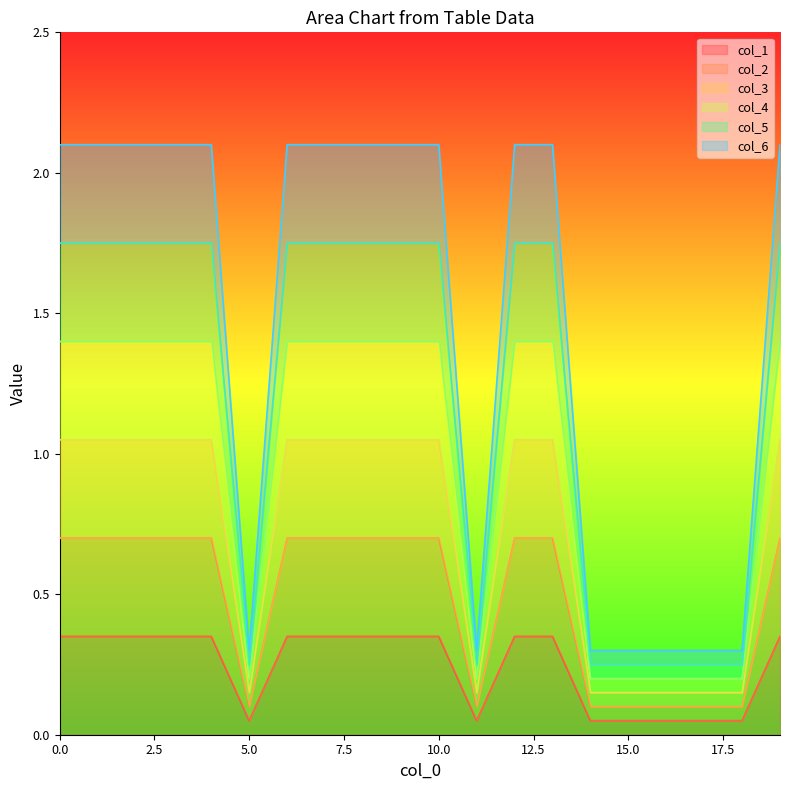

What are all the series names shown in the legend?

col_1, col_2, col_3, col_4, col_5, col_6